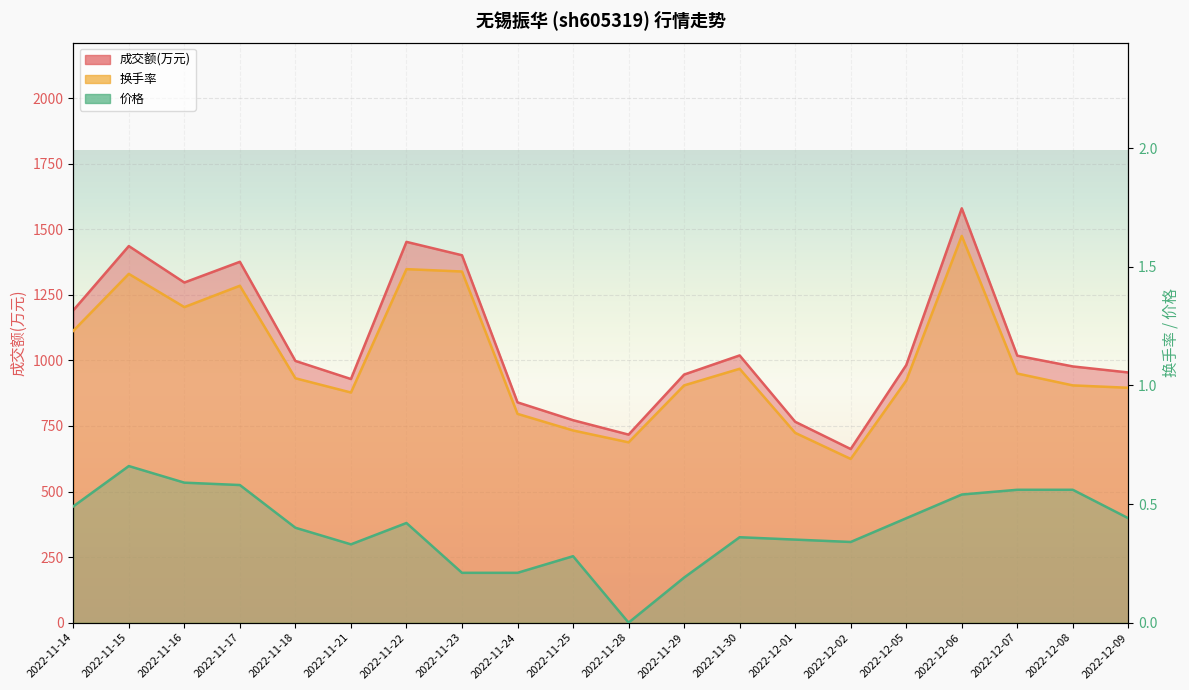

What is the difference between the second highest and second lowest values in the 换手率 series?

0.7